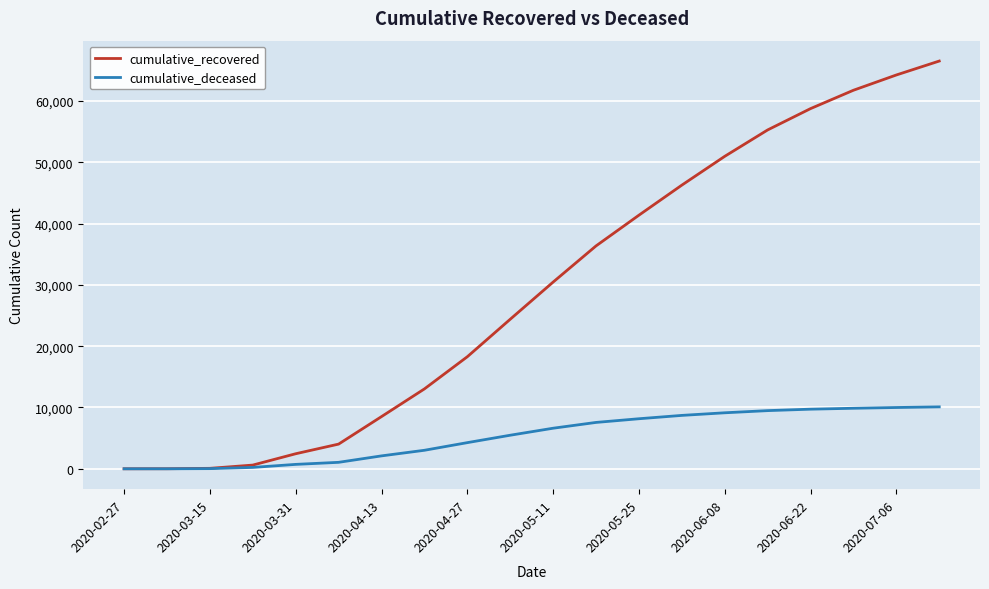

Which series has the largest range (max minus min)?

cumulative_recovered